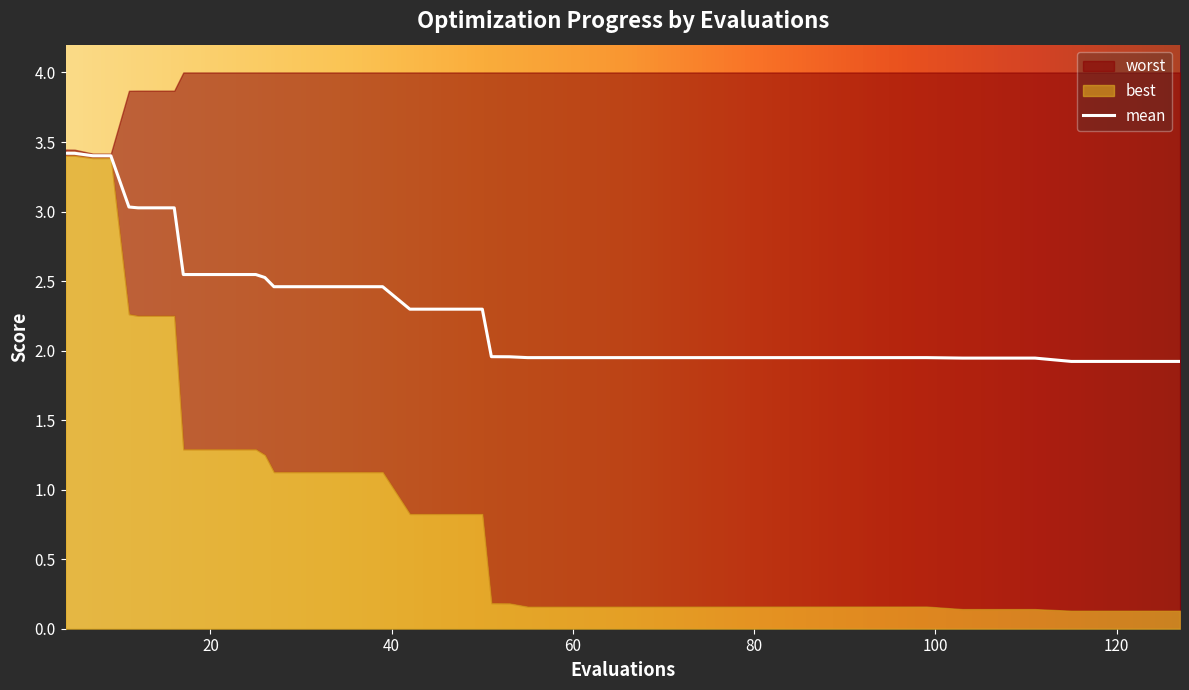

Is it true that the value at 12 is 3.8?

False